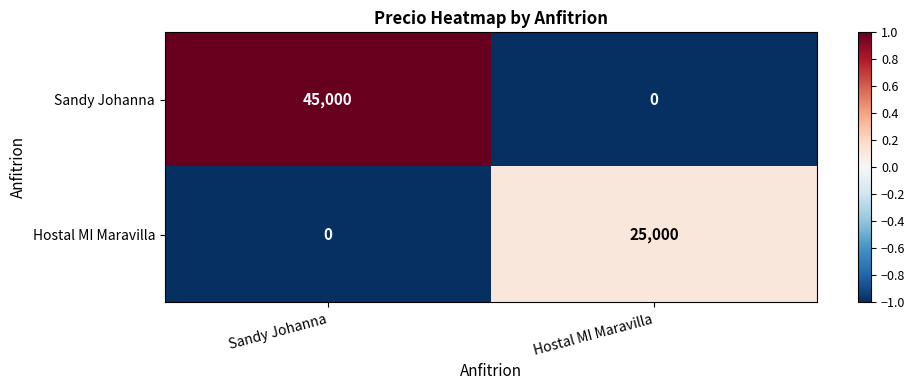

How many values in Sandy Johanna are above zero?

1